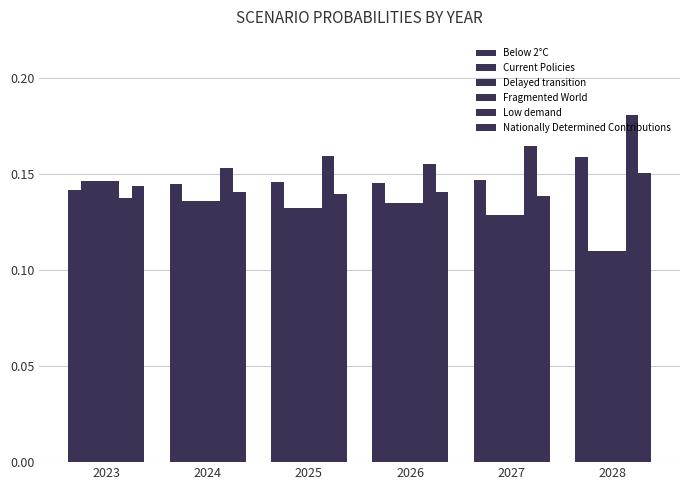

How many distinct data groups are displayed?

6